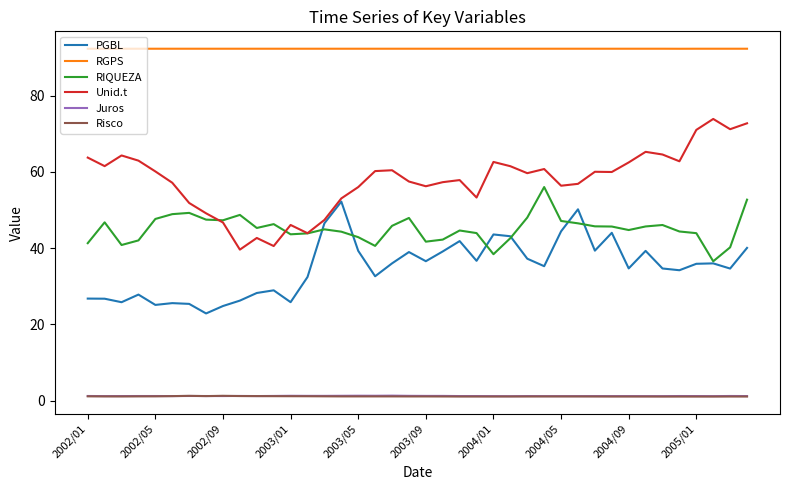

What is the minimum value for RIQUEZA?

36.5